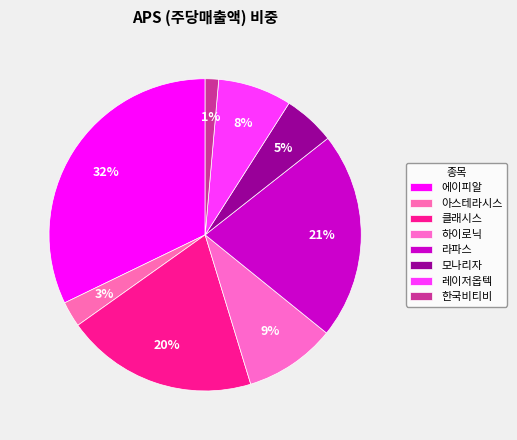

To the nearest percent, what is the difference between the 클래시스 and 모나리자 slice percentages?

15%